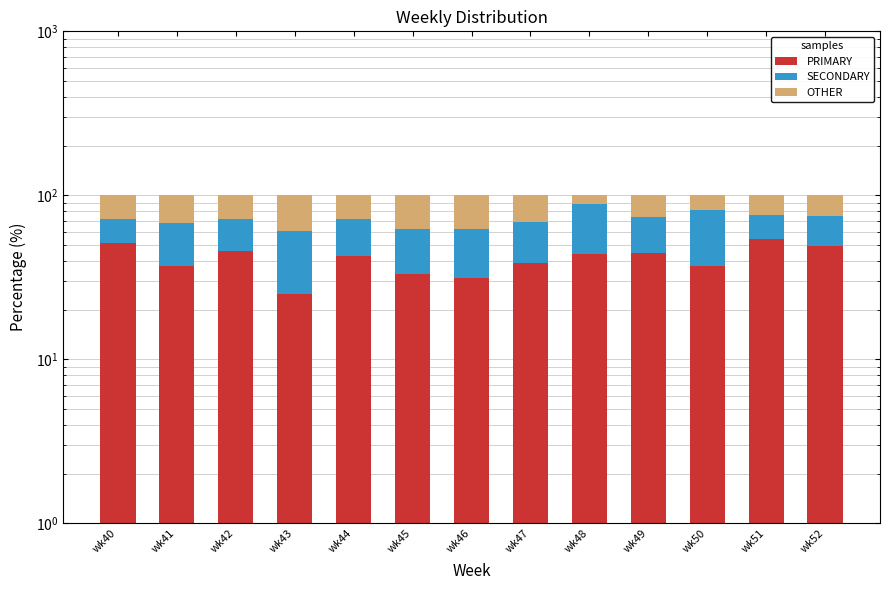

How many bars are there in each group?

3